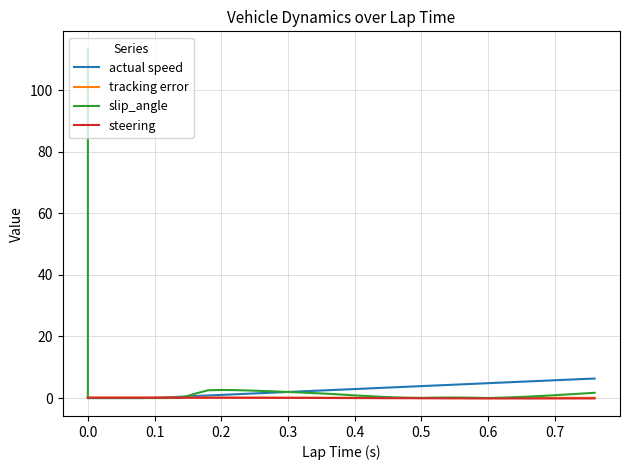

Which series has the widest spread of values?

slip_angle